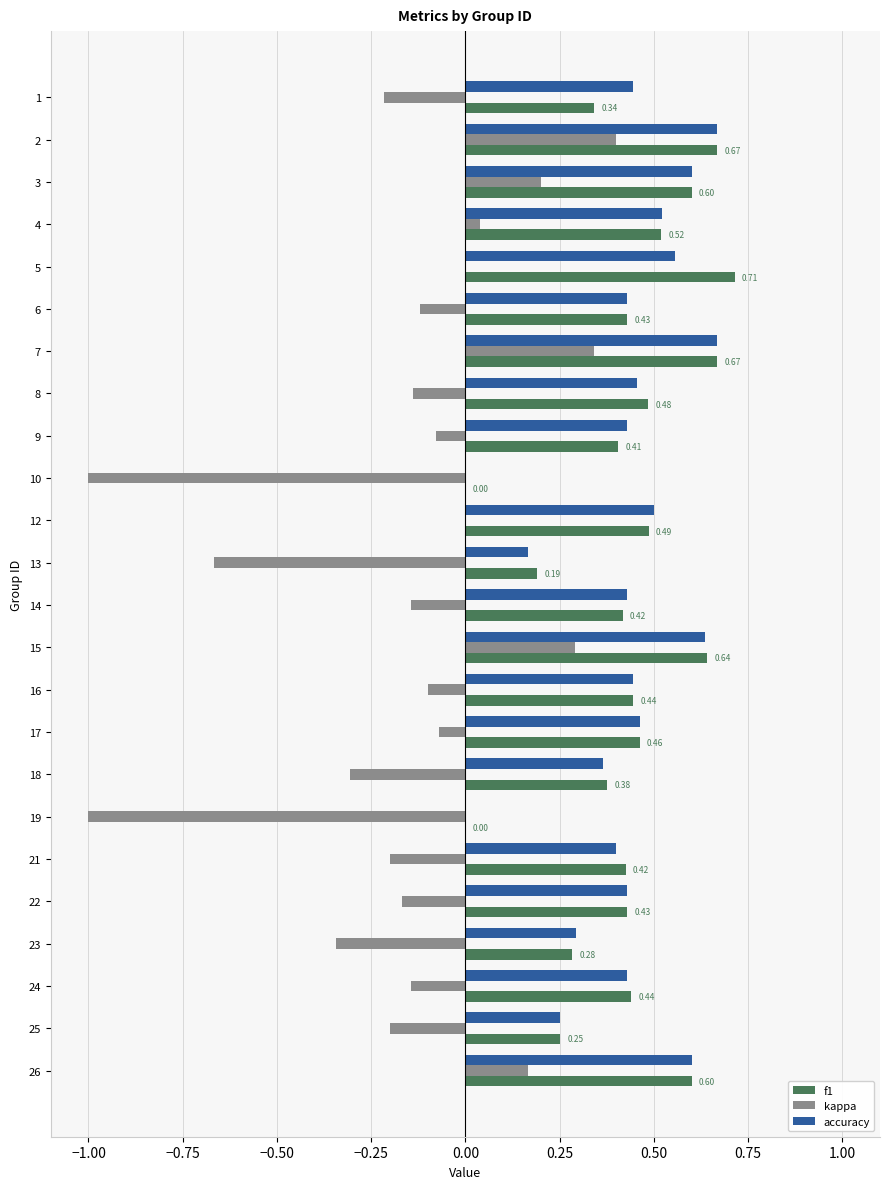

Is the value of f1 at 16 greater than the value of accuracy at 18?

Yes